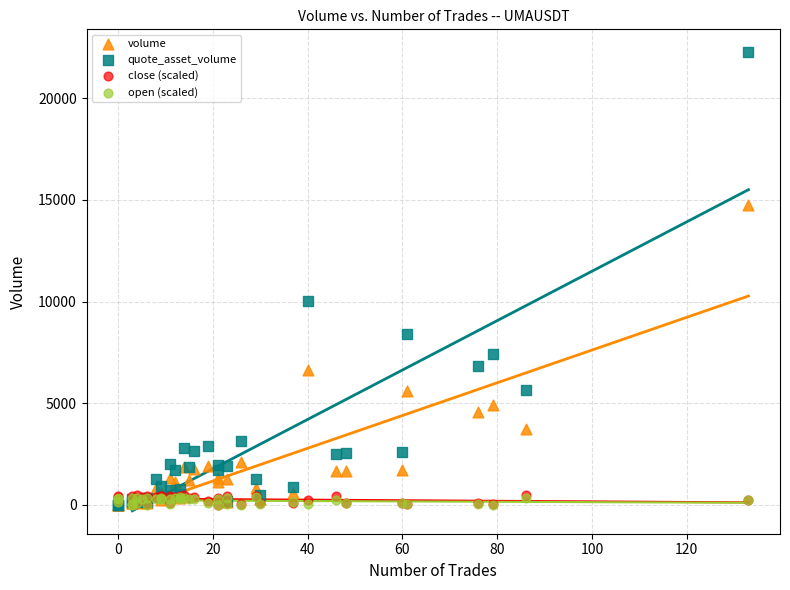

What are all the series names shown in the legend?

volume, quote_asset_volume, close (scaled), open (scaled)